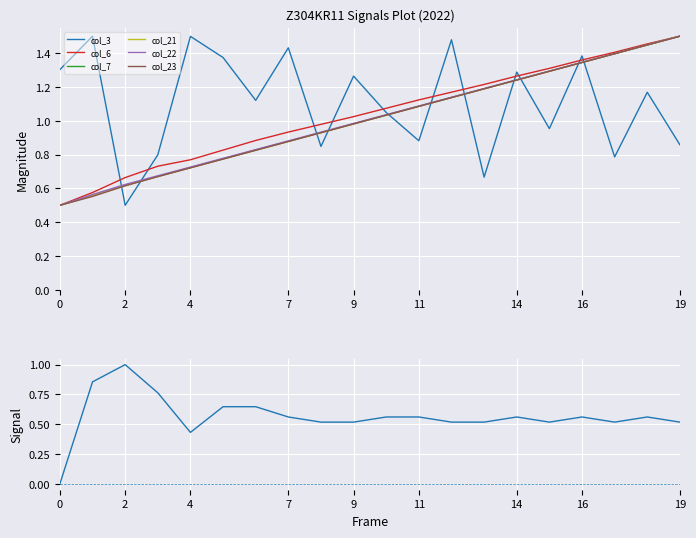

How many times do col_3 and col_6 cross each other?

11